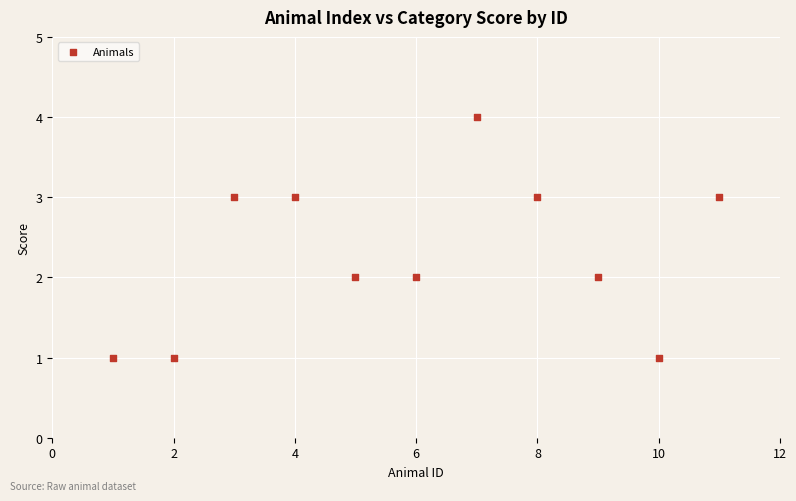

What is the range of Y values (max minus min)?

3